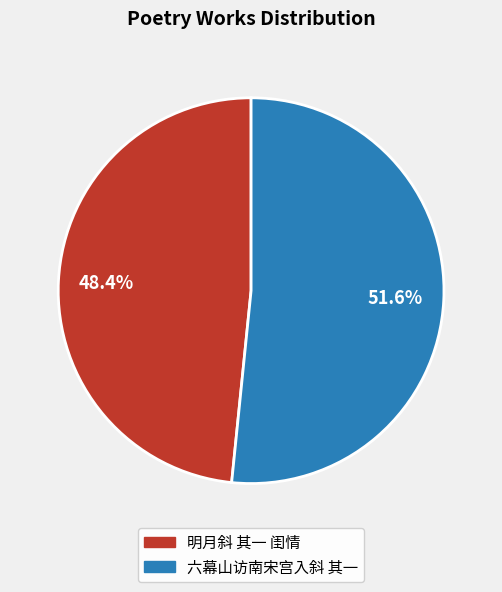

Which category has the biggest portion of the pie?

六幕山访南宋宫入斜 其一